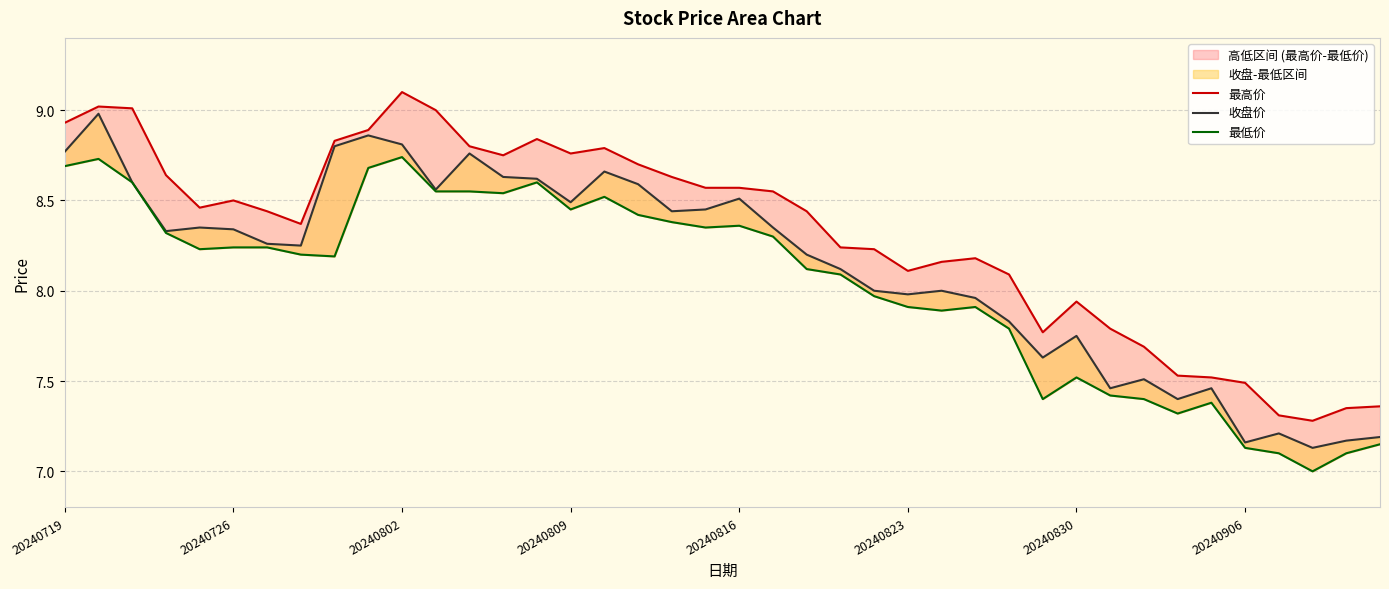

How many values in the 收盘价 series exceed 8?

24